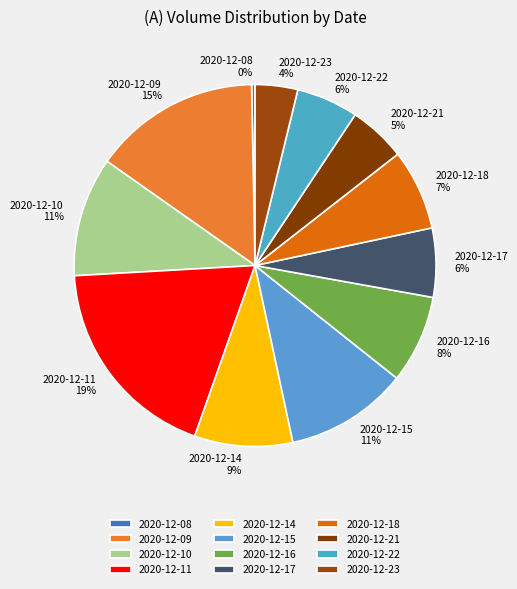

Is the sum of 2020-12-08 and 2020-12-17 greater than half?

No